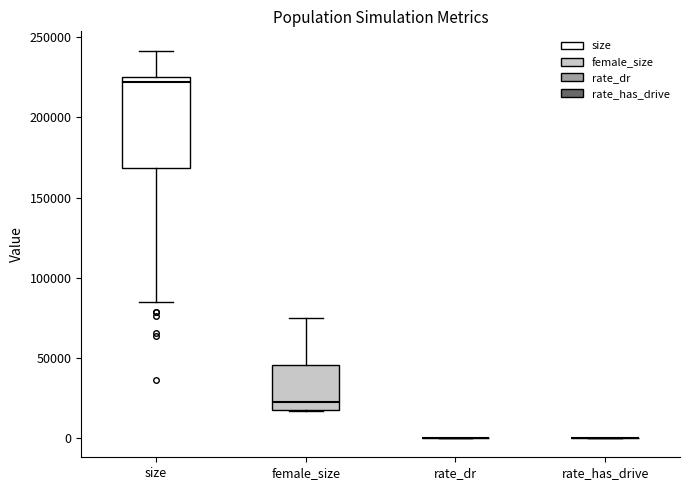

Which box is the tallest, from its lower edge to its upper edge?

size